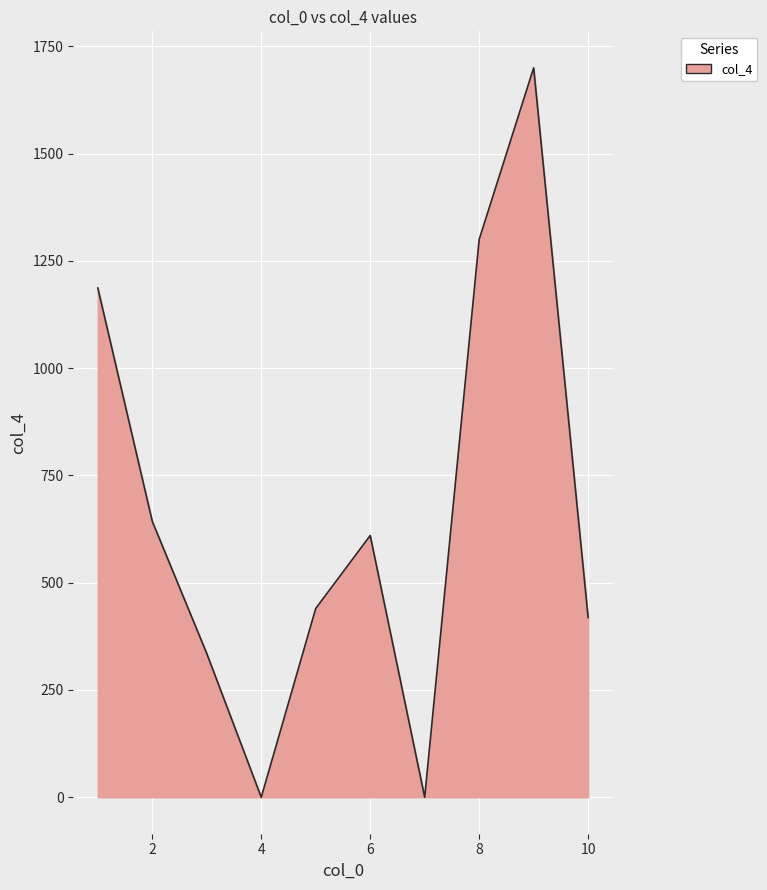

What is the maximum value shown in the chart?

1700